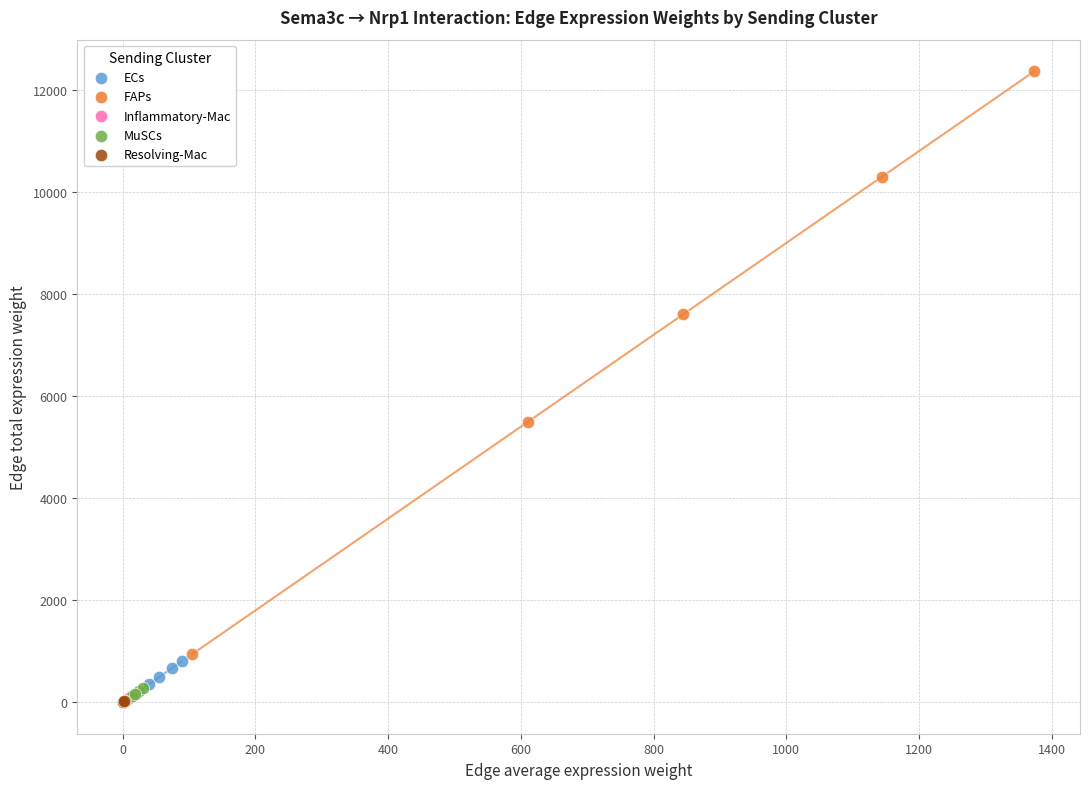

Which series has the largest Y range (max minus min)?

FAPs